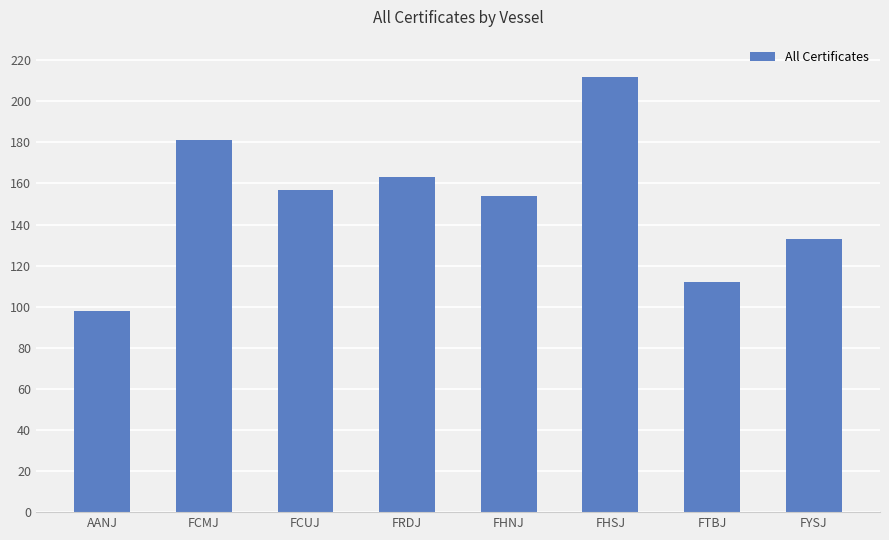

Are the bars horizontal?

No